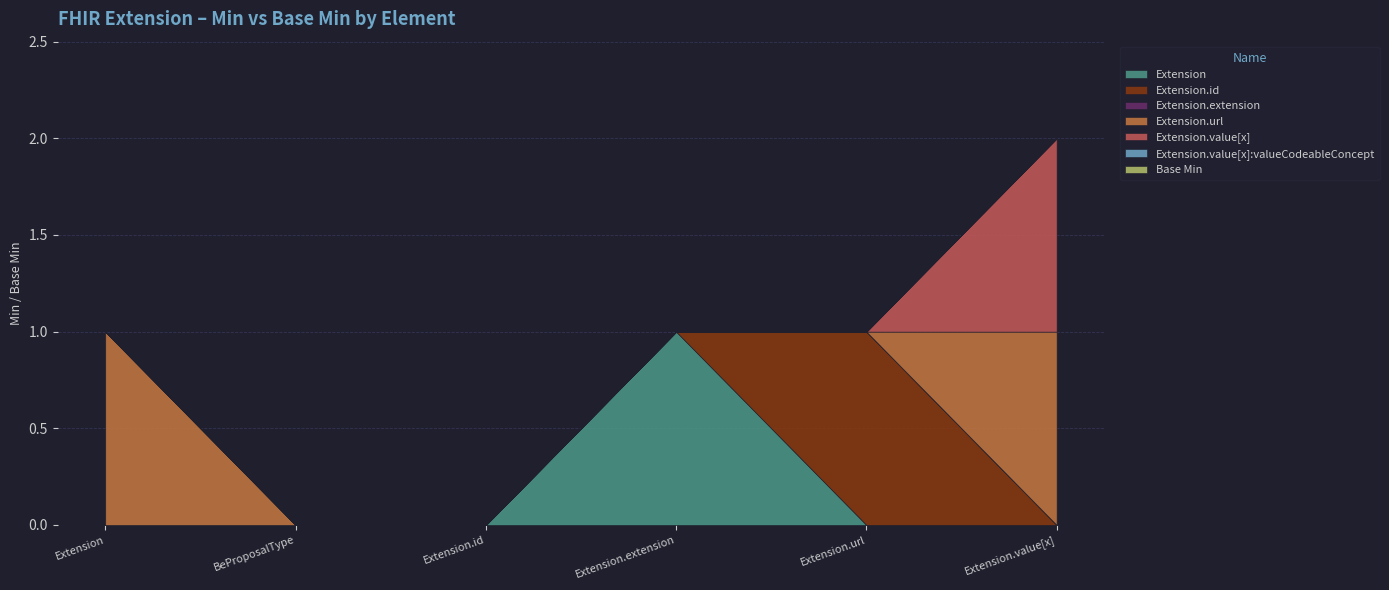

How many data points in Extension.value[x] are above 0?

1